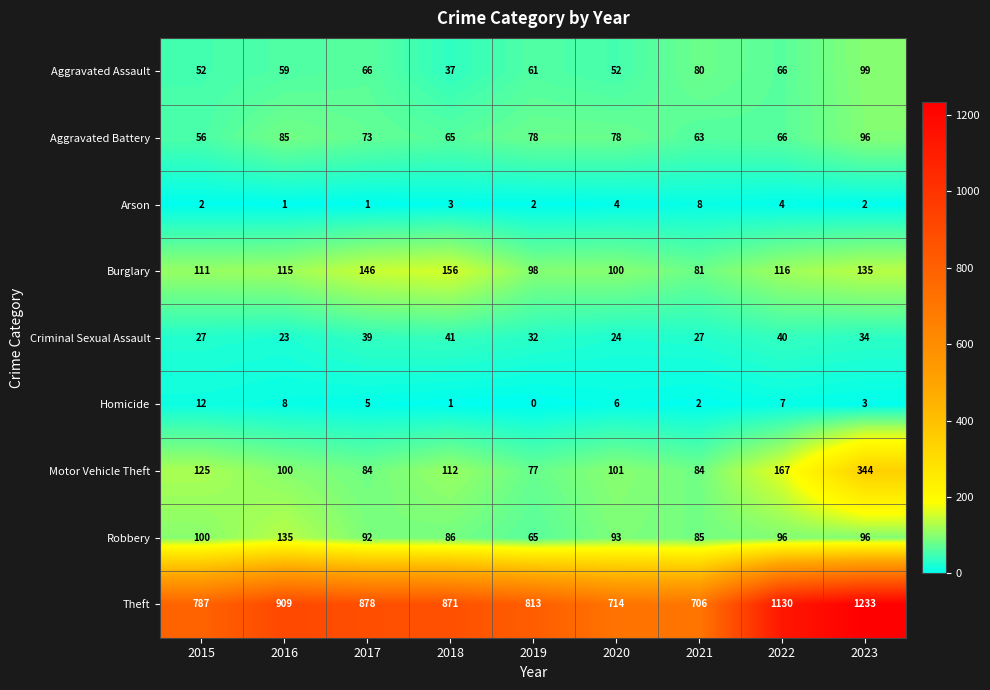

What is the sum of all Arson values?

27